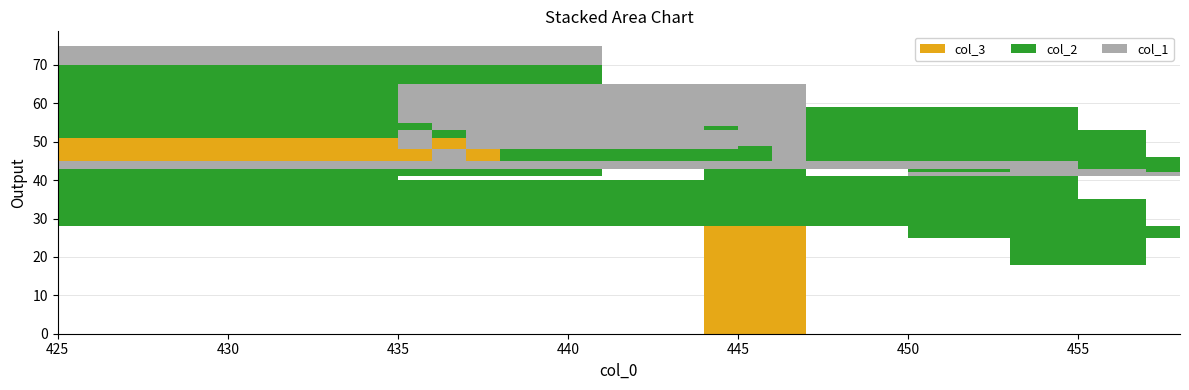

Reading left to right, transcribe all the data shown in this chart.

col_3: 35	18	30	28	25	39	28	51	41	32	40	41	40	29	37	39	36	37	37
col_2: 18	24	17	18	16	11	15	19	18	12	17	7	13	16	18	6	11	12	12
col_1: 0	1	0	0	1	0	2	5	0	1	5	7	12	8	8	19	7	5	7